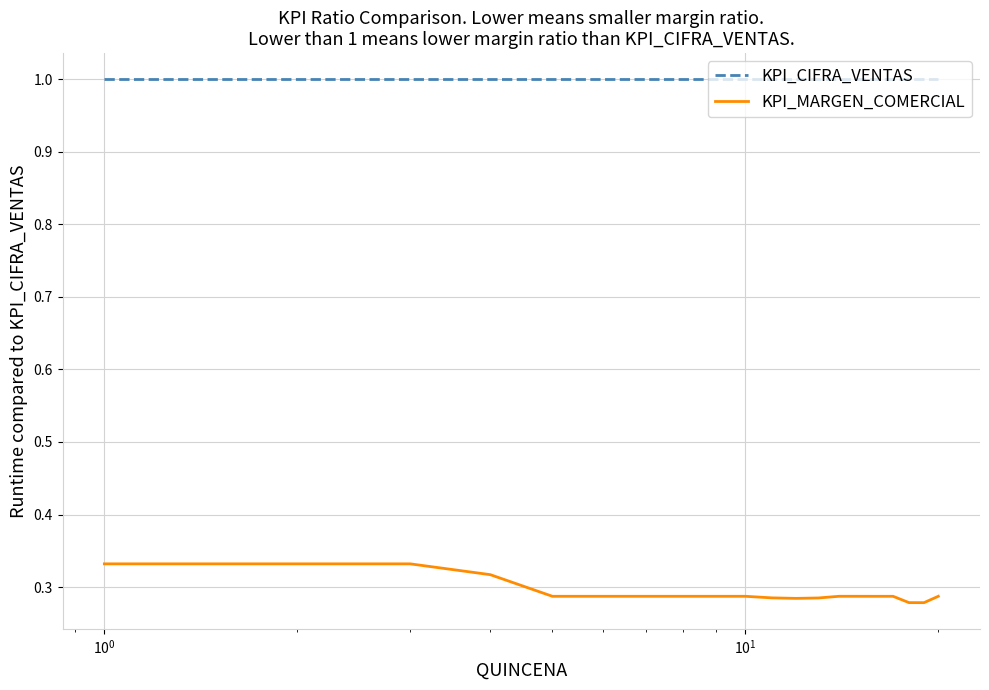

True or false: KPI_CIFRA_VENTAS and KPI_MARGEN_COMERCIAL intersect in this chart.

False